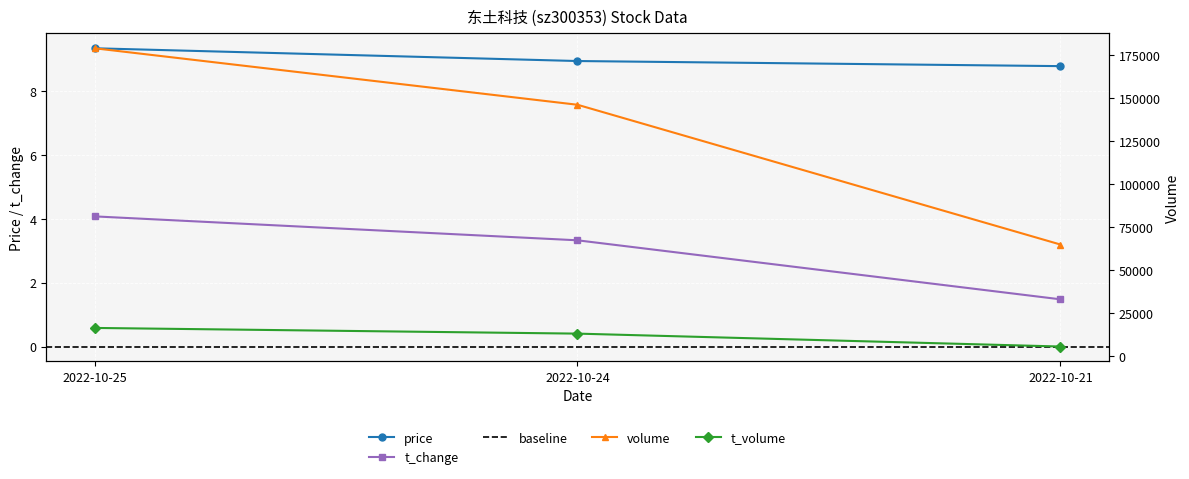

The volume series shows 100461.1 at 2022-10-21. True or false?

False